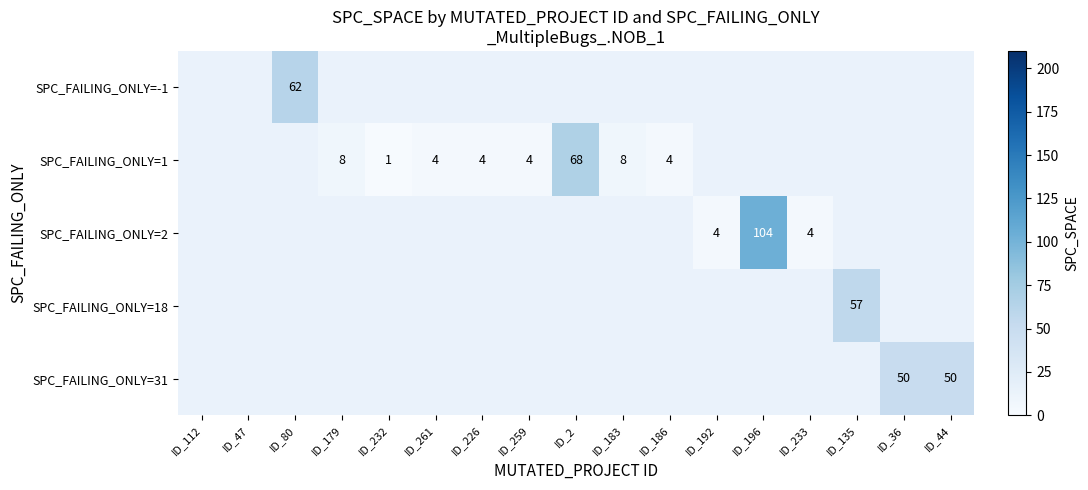

Is the value of SPC_FAILING_ONLY=31 at ID_47 greater than the value of SPC_FAILING_ONLY=2 at ID_44?

No